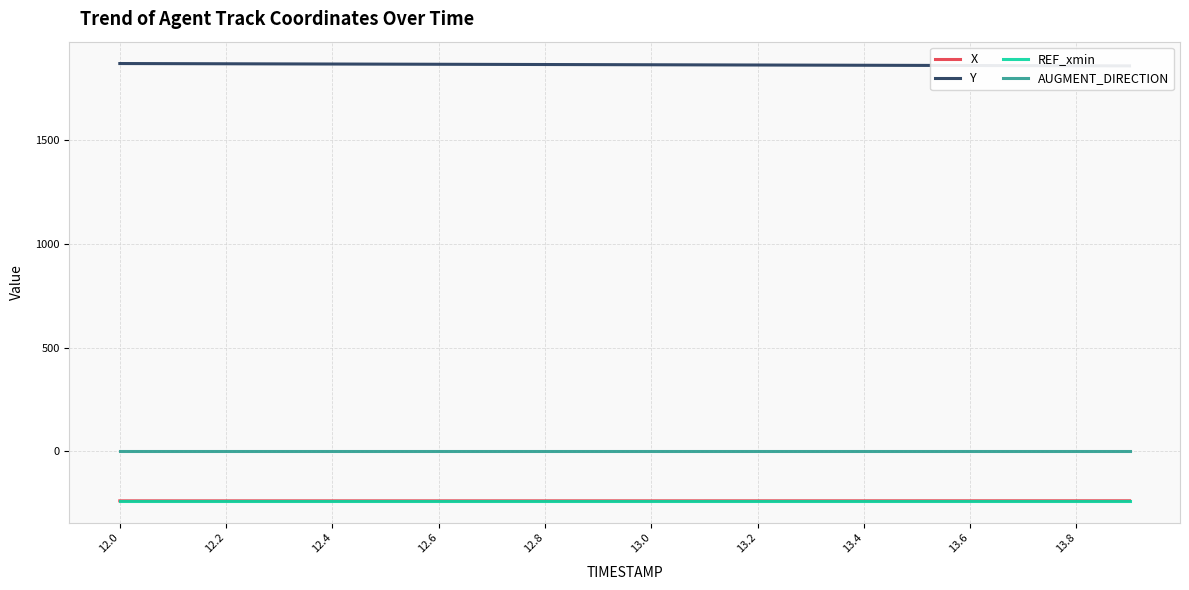

Which series has the widest spread of values?

Y